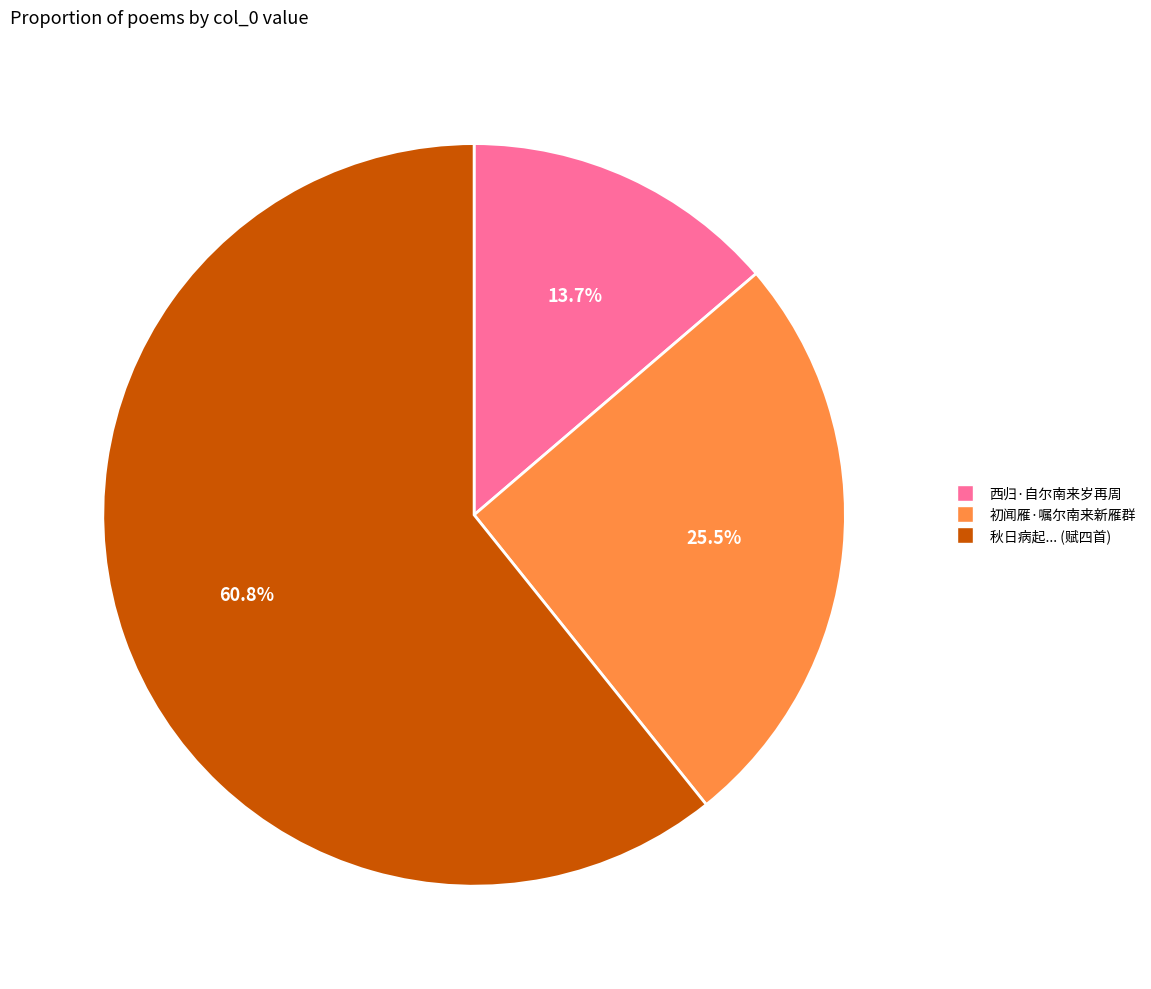

How much of the chart is everything except 初闻雁·嘱尔南来新雁群?

74.5%